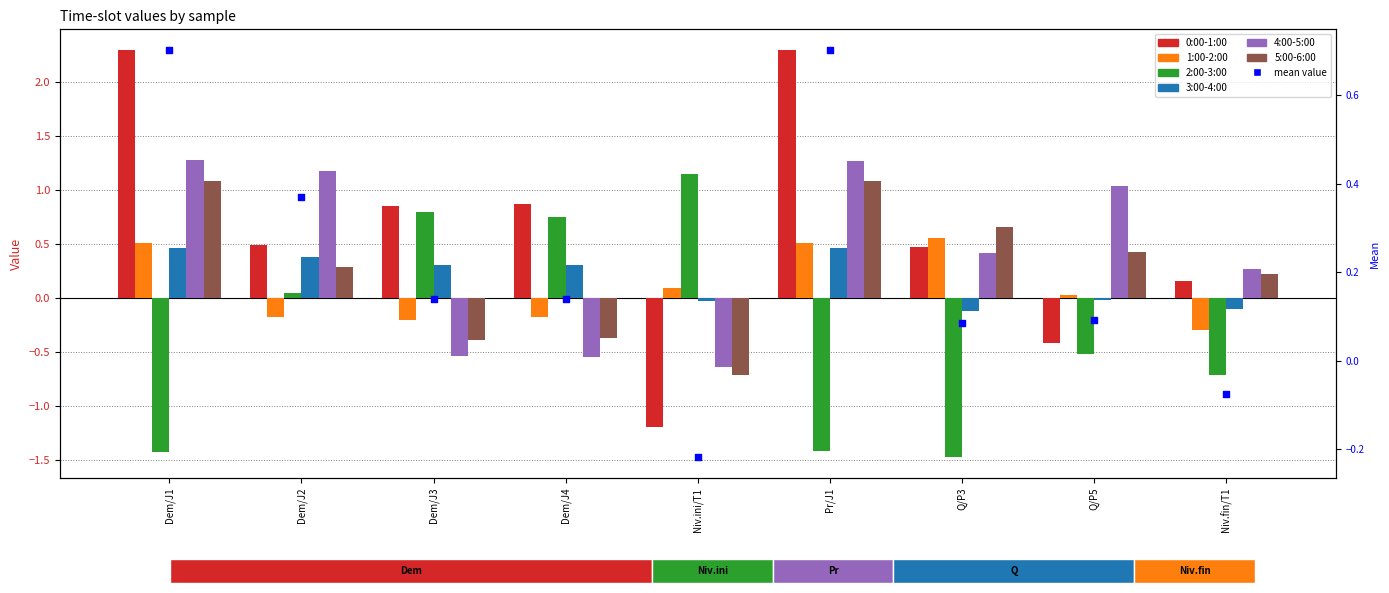

At how many categories does at least one series exceed -1?

9